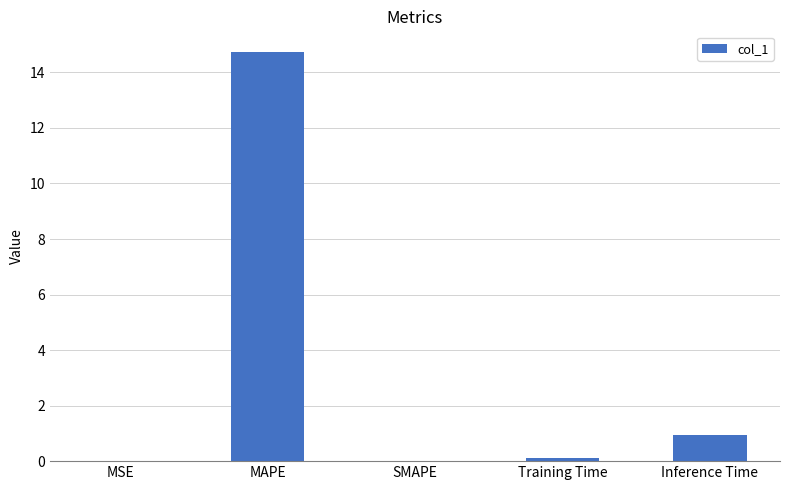

The chart shows a value of 0.0 at SMAPE. True or false?

True